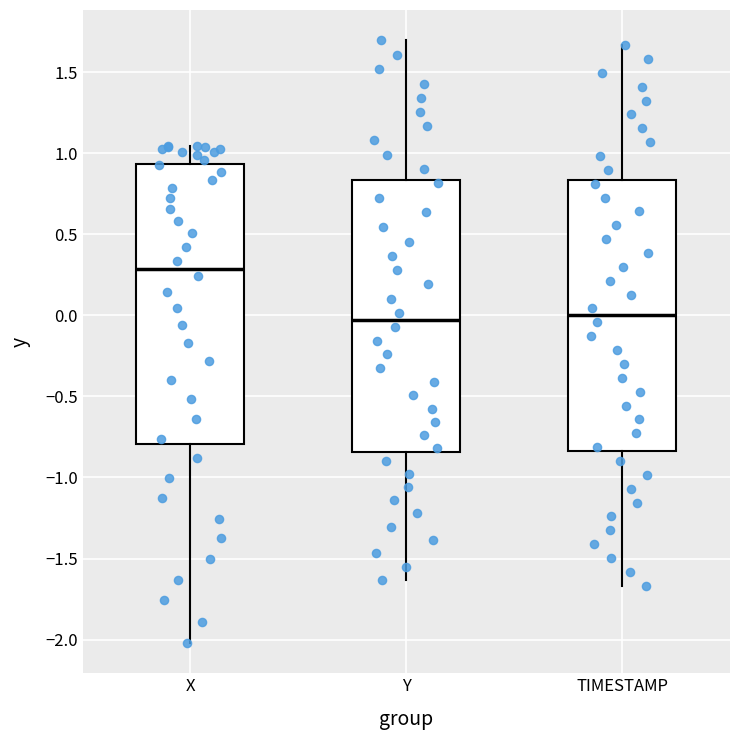

Where does the median line of the box for TIMESTAMP sit on the y-axis? The values are not printed on the chart, so give them approximately, as read against the axis.

0.00